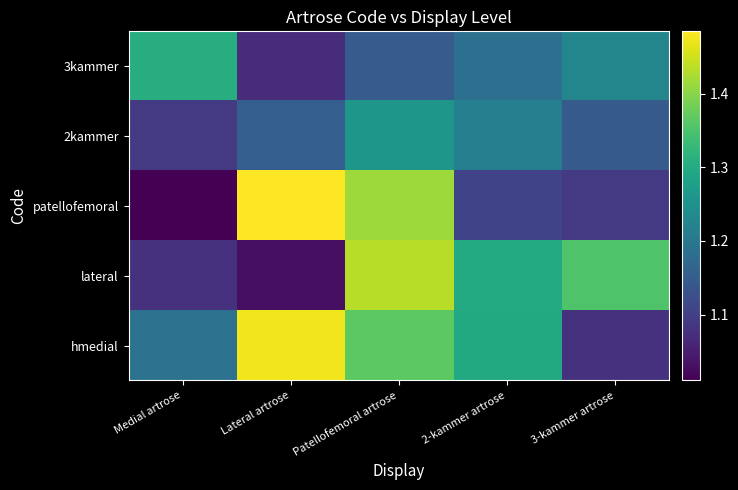

Reading left to right, what are all the values shown in this chart?

hmedial: Medial artrose=1.2	Lateral artrose=1.5	Patellofemoral artrose=1.4	2-kammer artrose=1.3	3-kammer artrose=1.1
lateral: Medial artrose=1.1	Lateral artrose=1.0	Patellofemoral artrose=1.4	2-kammer artrose=1.3	3-kammer artrose=1.4
patellofemoral: Medial artrose=1.0	Lateral artrose=1.5	Patellofemoral artrose=1.4	2-kammer artrose=1.1	3-kammer artrose=1.1
2kammer: Medial artrose=1.1	Lateral artrose=1.2	Patellofemoral artrose=1.3	2-kammer artrose=1.2	3-kammer artrose=1.1
3kammer: Medial artrose=1.3	Lateral artrose=1.1	Patellofemoral artrose=1.1	2-kammer artrose=1.2	3-kammer artrose=1.2